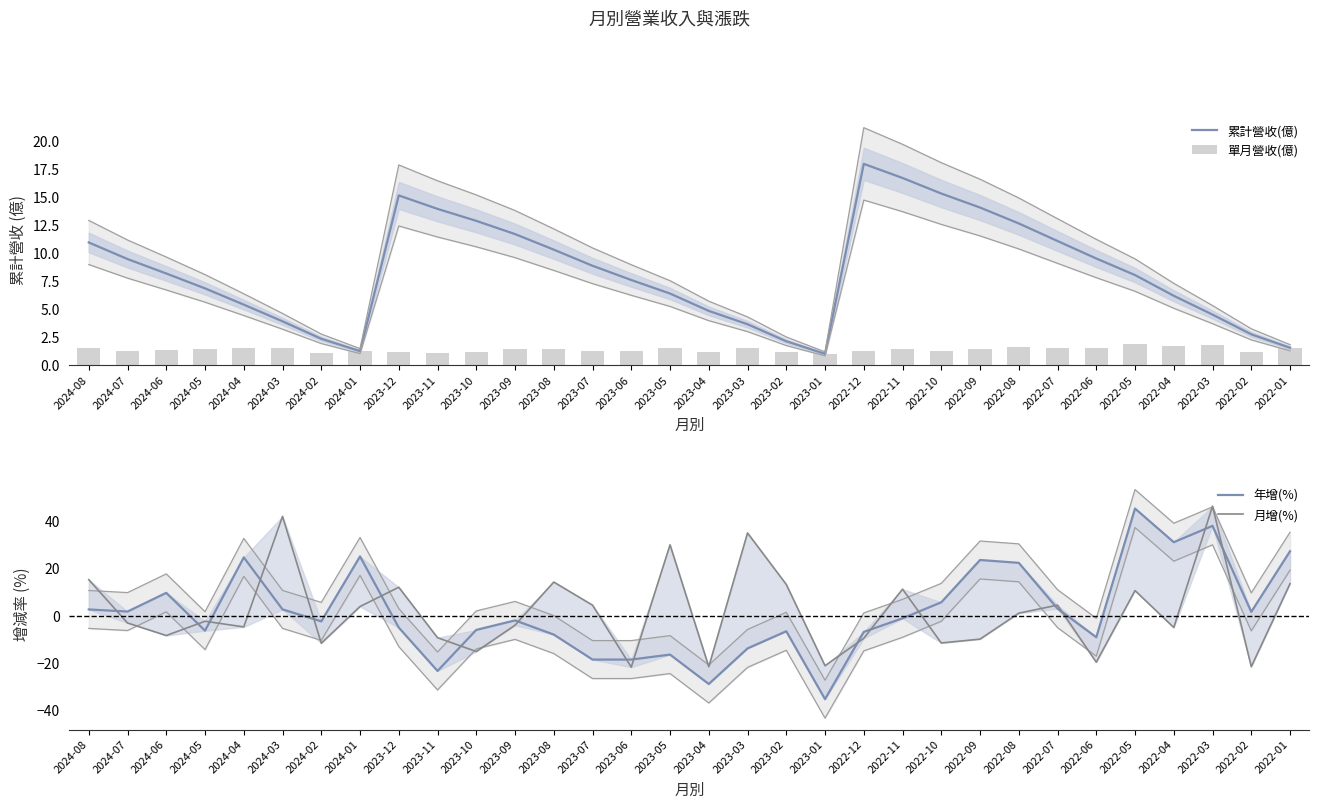

The 累計營收(億) series shows 6.4 at 2023-05. True or false?

True